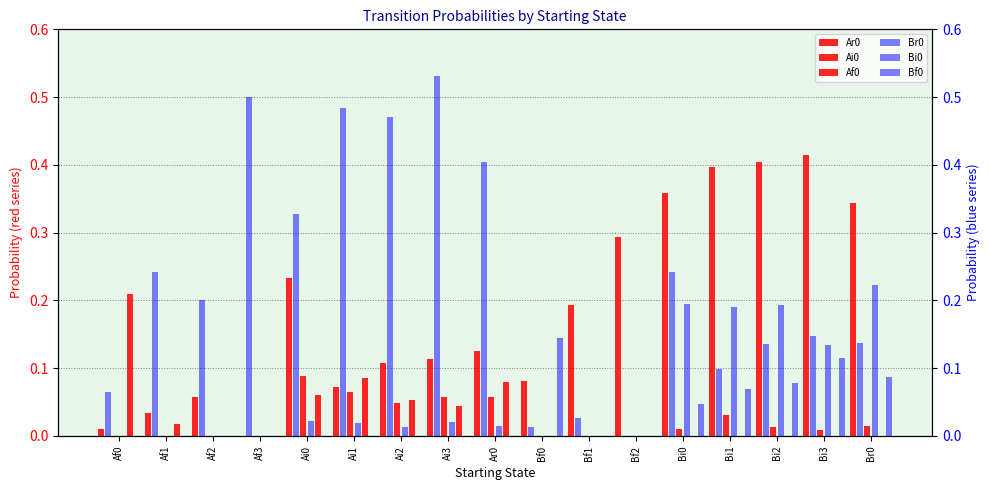

At which label does Bf0 reach its peak?

Bf0